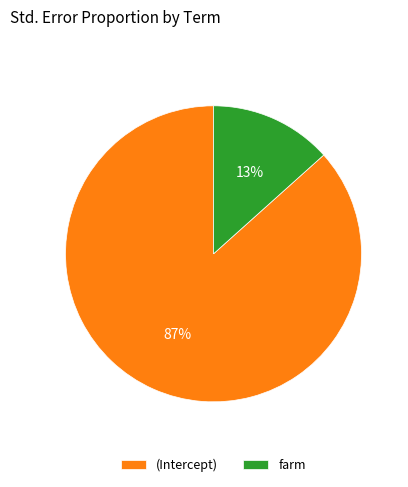

Is there any slice that represents more than half of the pie?

Yes